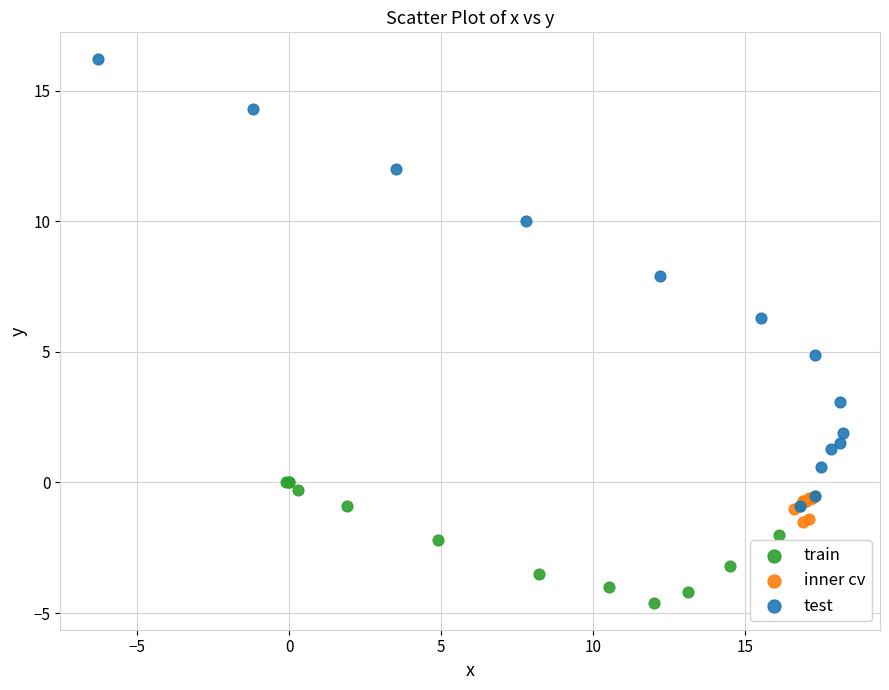

Which series contains the highest Y value?

test